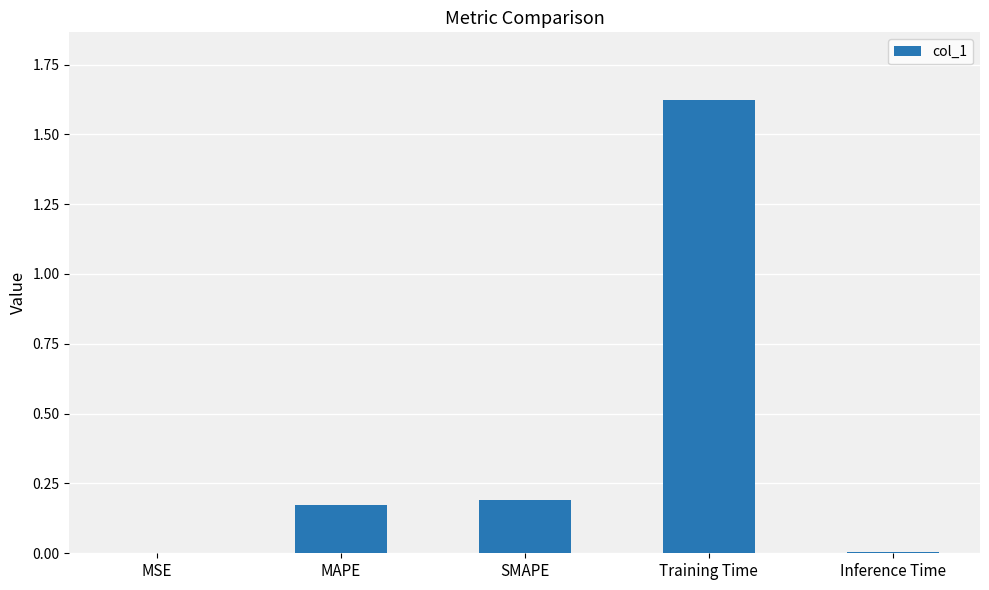

Between Inference Time and Training Time, which is larger?

Training Time